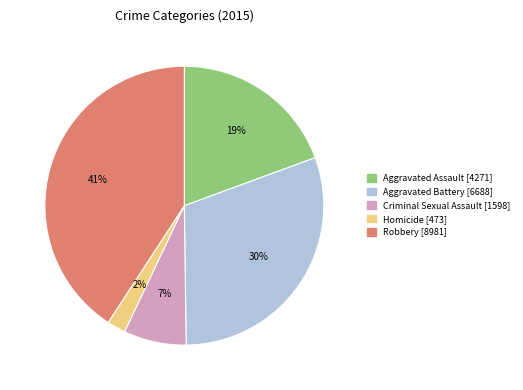

Rank the categories by value from lowest to highest.

Homicide, Criminal Sexual Assault, Aggravated Assault, Aggravated Battery, Robbery